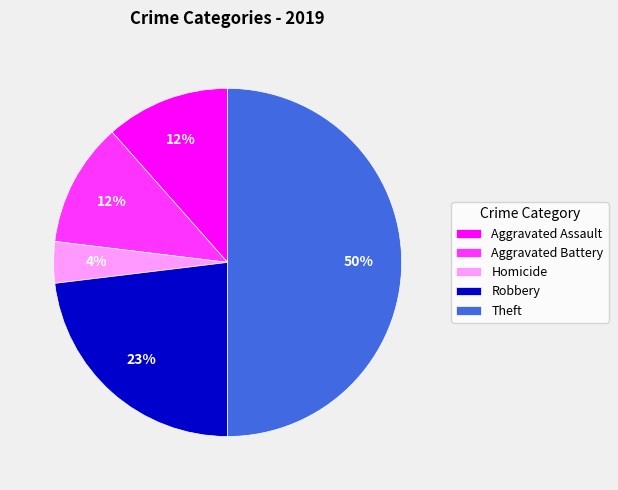

To the nearest percent, what is the difference between the Theft and Aggravated Assault slice percentages?

38%